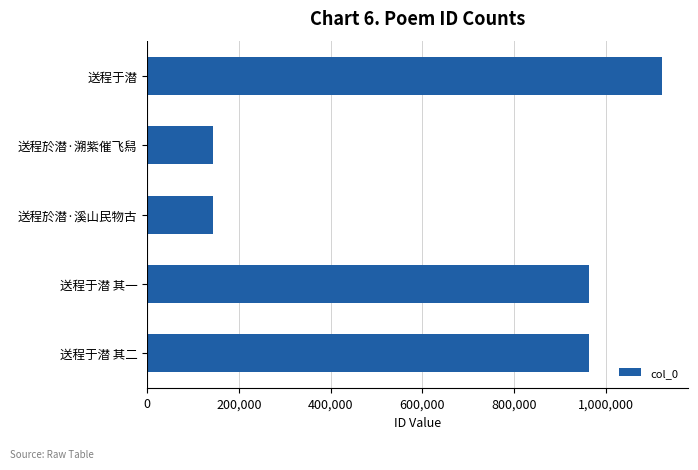

Approximately how many times larger is the value at 送程于潜 其一 compared to 送程于潜?

0.9